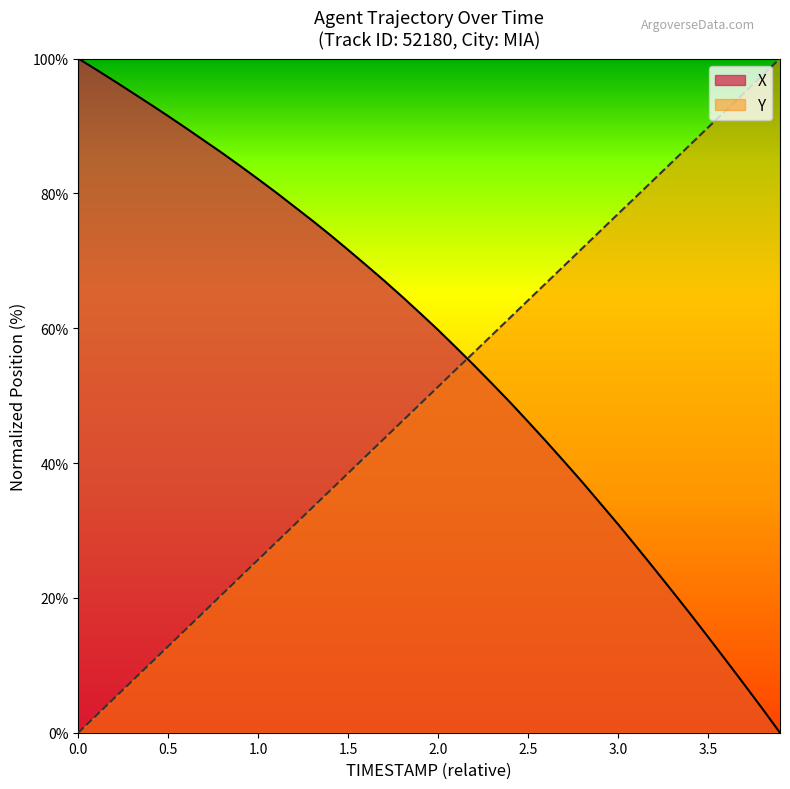

How many intersections are there between Y and X?

1